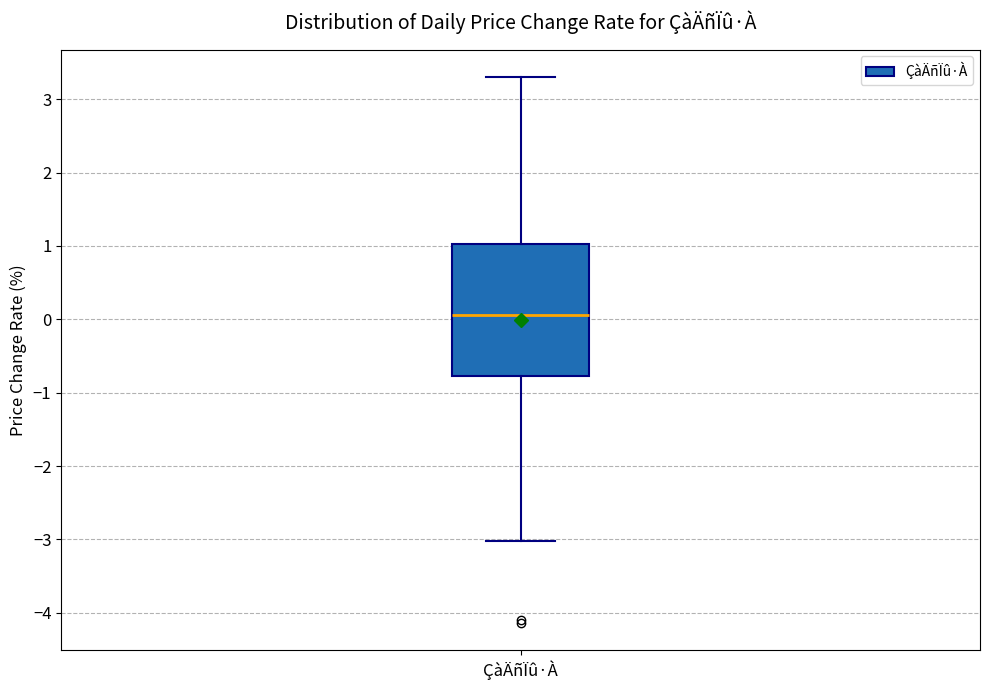

Transcribe this box plot: give where the median line is, the range the box spans, and where the two whiskers end, as read against the y-axis. The values are not printed on the chart, so give them approximately, as read against the axis.

median 0.1, box -0.8 to 1.0, whiskers -3.0 to 3.3